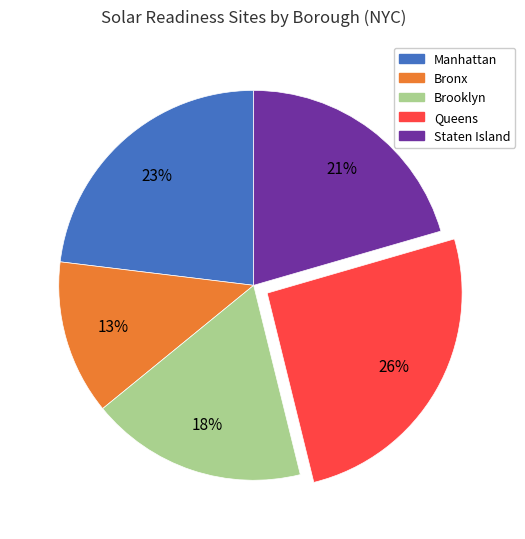

What is the largest slice in the pie chart?

Queens